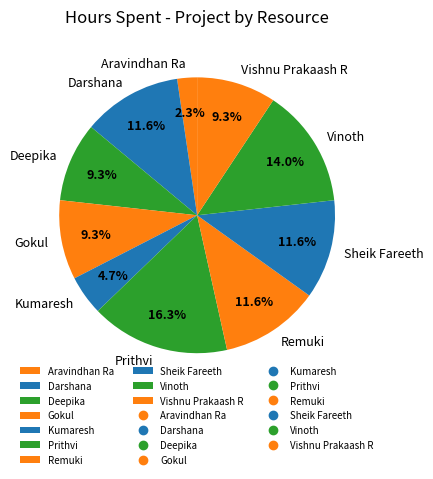

To the nearest percent, what portion does Kumaresh represent?

5%